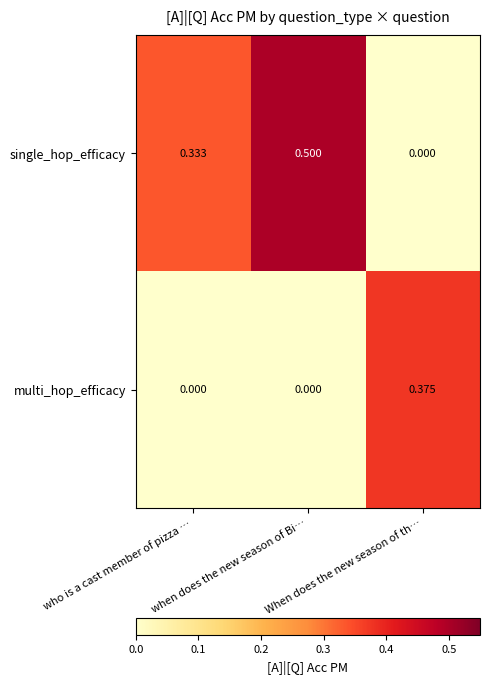

List the series in order of their overall mean, highest first.

single_hop_efficacy, multi_hop_efficacy